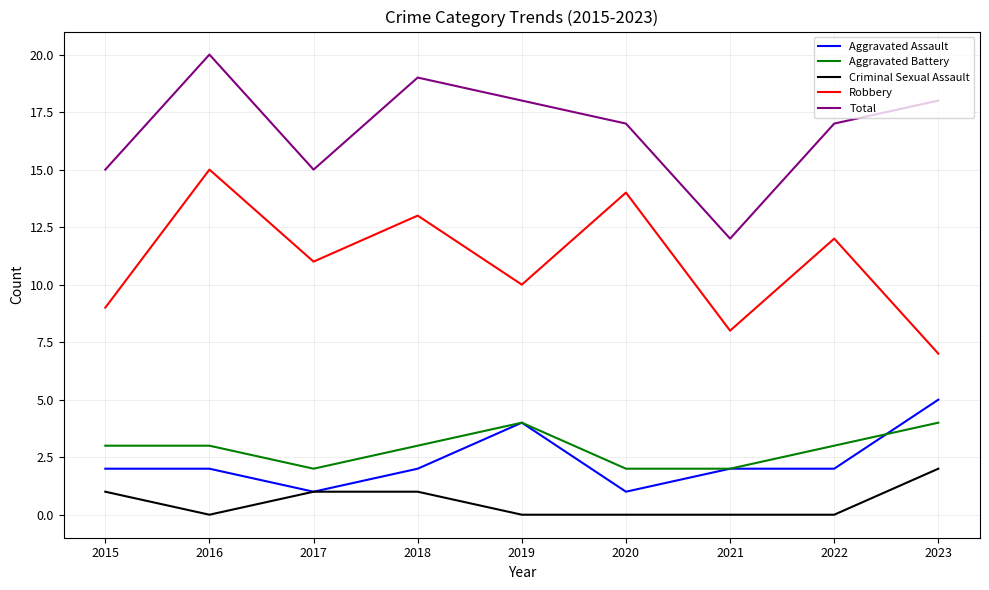

What is the difference between the highest and lowest values at 2022?

17